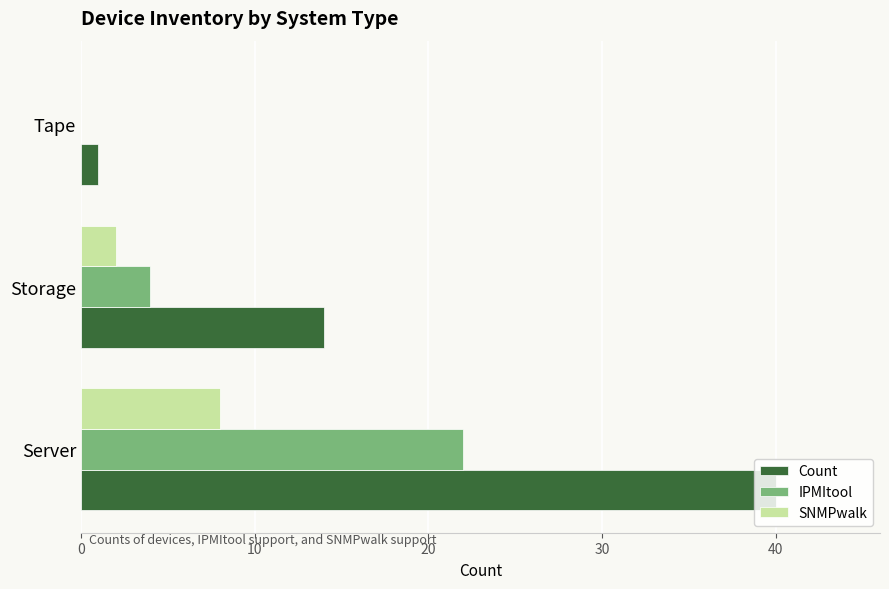

What is the approximate value of SNMPwalk at Server?

8